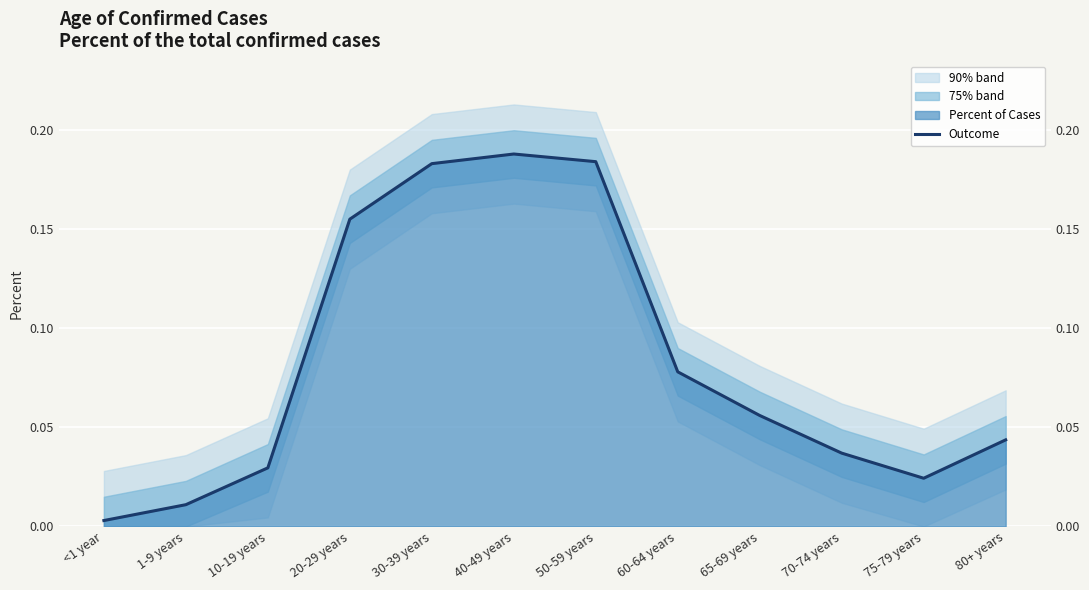

What is the value of the 8th point from the left?

0.1